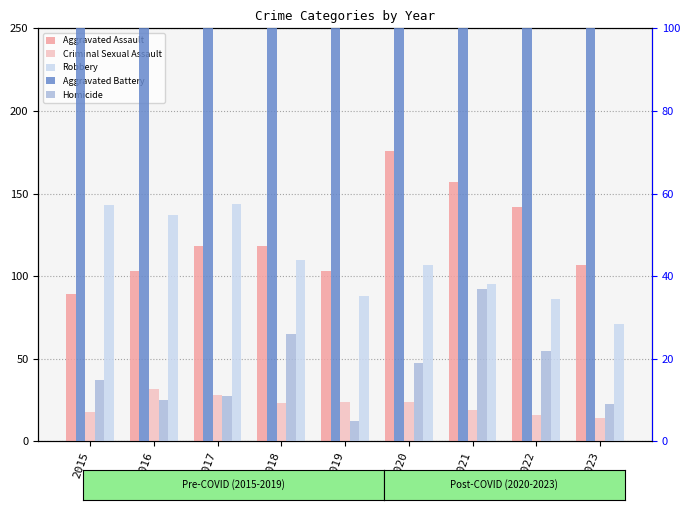

How many groups of bars are there?

9